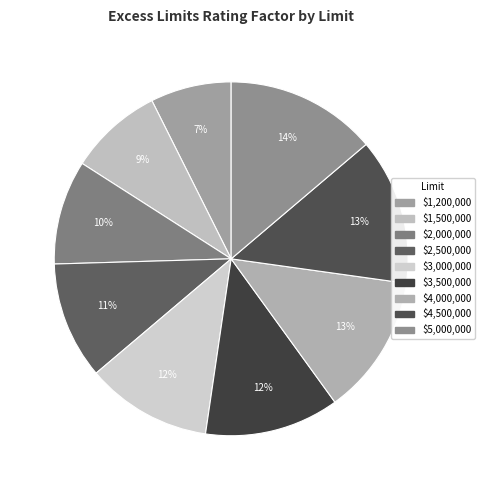

Which category has the smallest portion of the pie?

$1,200,000